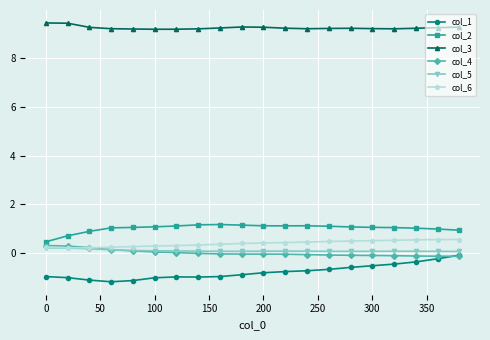

True or false: col_1 and col_3 cross at least once.

False